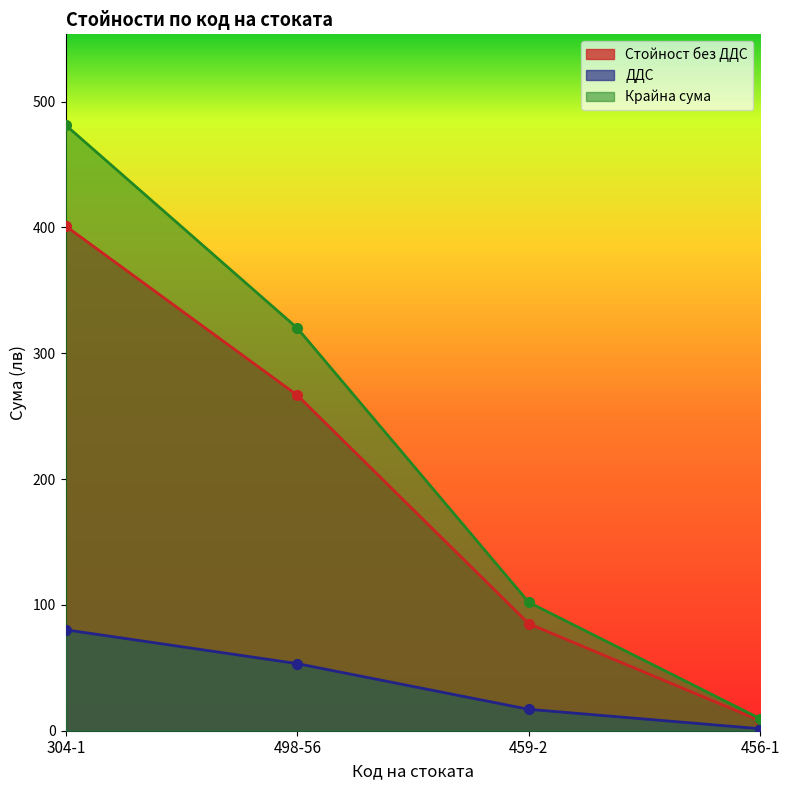

List the series in order of their peak value, lowest first.

ДДС, Стойност без ДДС, Крайна сума